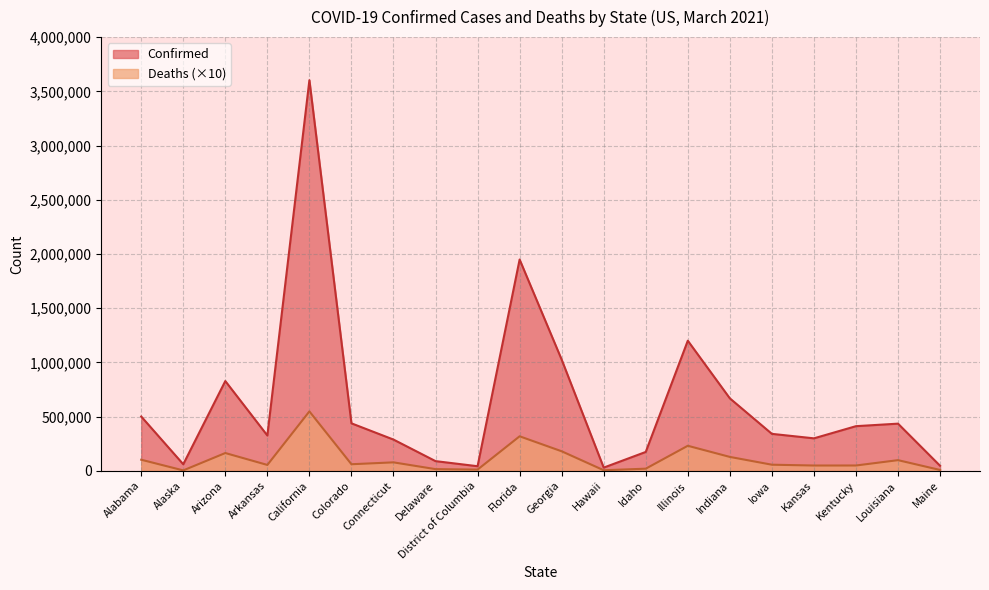

List the labels in order of Deaths value, largest first.

California, Florida, Illinois, Georgia, Arizona, Indiana, Alabama, Louisiana, Connecticut, Colorado, Iowa, Arkansas, Kentucky, Kansas, Idaho, Delaware, District of Columbia, Maine, Hawaii, Alaska